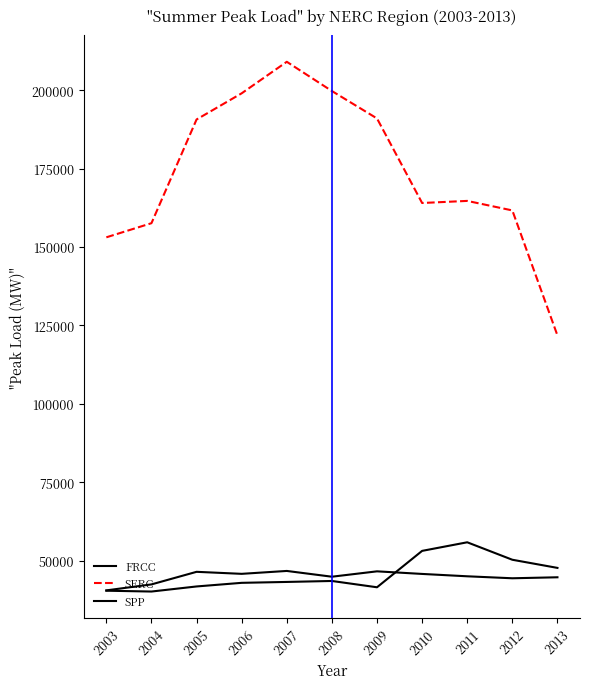

At which category is the sum across all series the highest?

2007